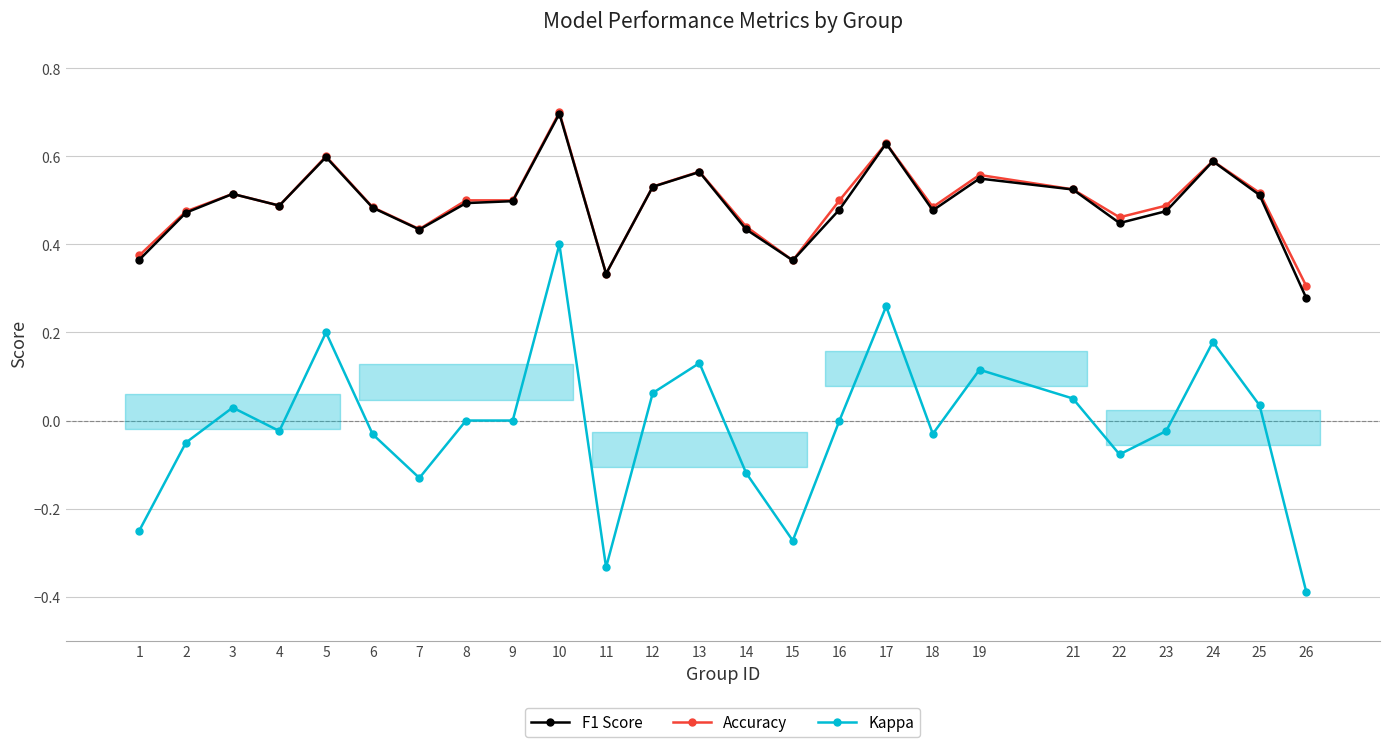

Rank the categories by Accuracy value from highest to lowest.

10, 17, 5, 24, 13, 19, 12, 21, 25, 3, 8, 9, 16, 4, 23, 18, 6, 2, 22, 14, 7, 1, 15, 11, 26